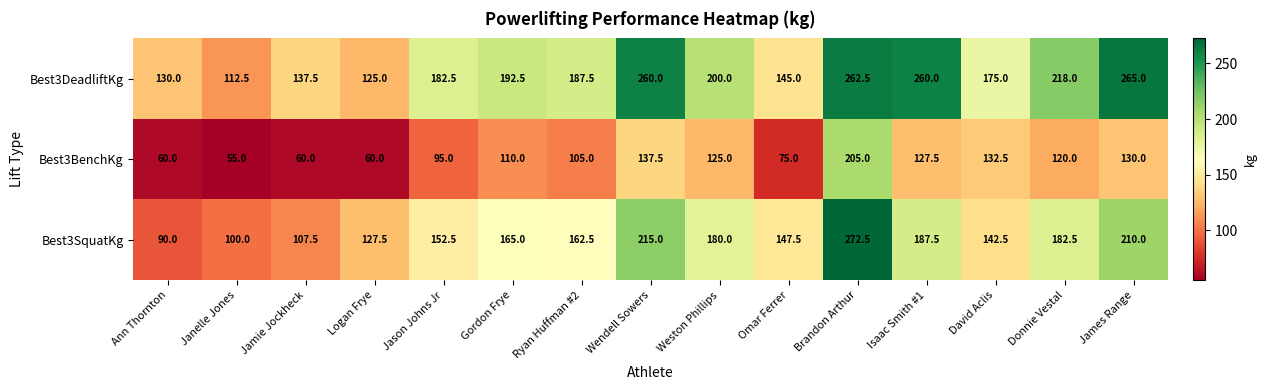

Which category has the highest value across all series?

Brandon Arthur